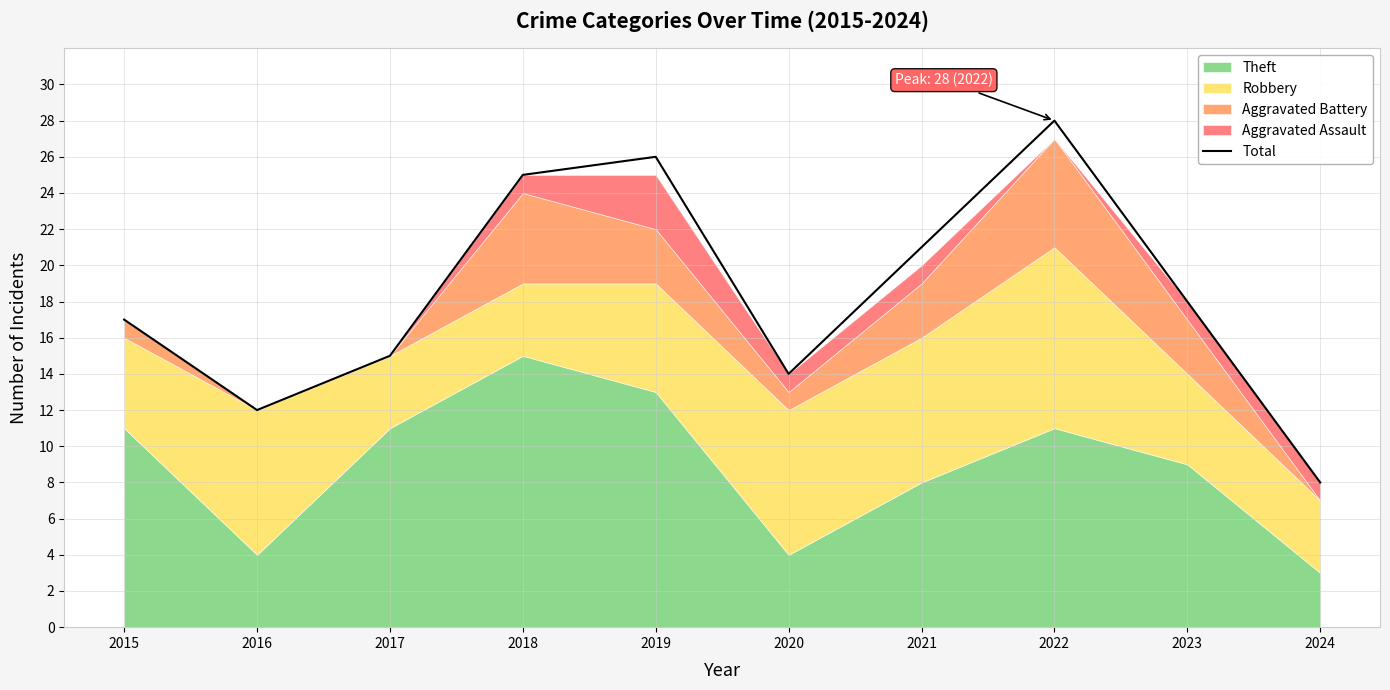

What is the smallest value displayed?

8